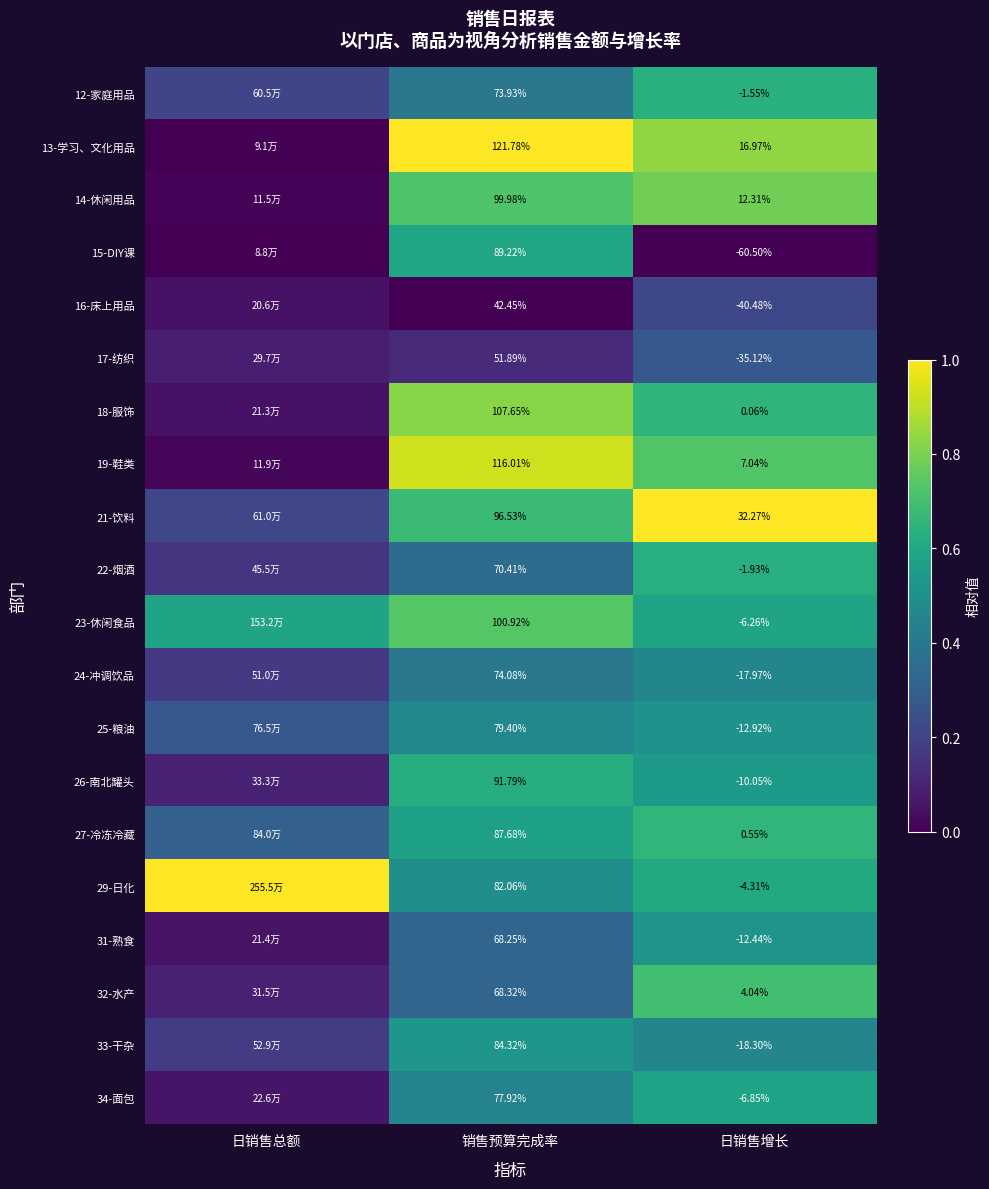

At how many categories does at least one series exceed 0?

3